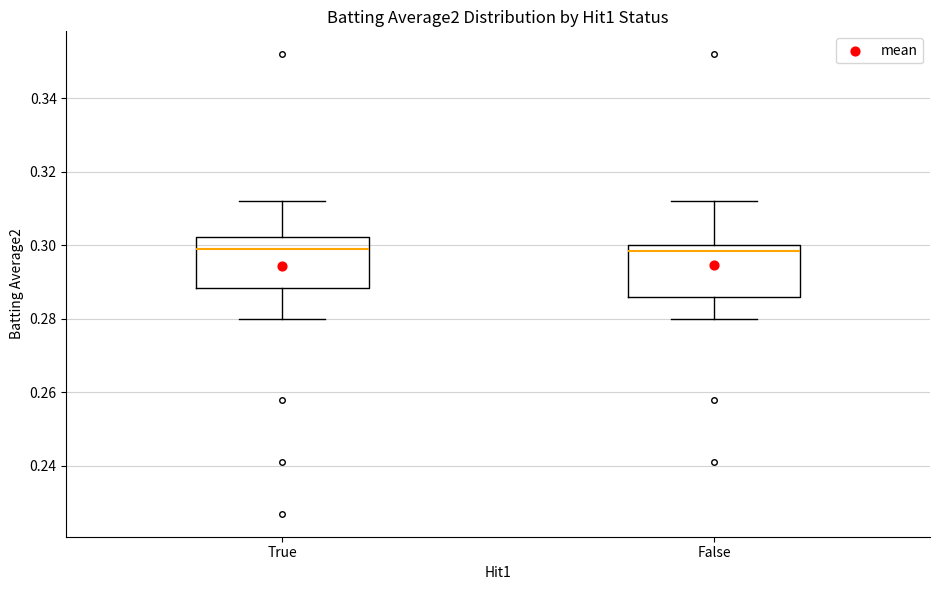

Where is the upper edge of the box for True on the y-axis? The values are not printed on the chart, so give them approximately, as read against the axis.

0.302